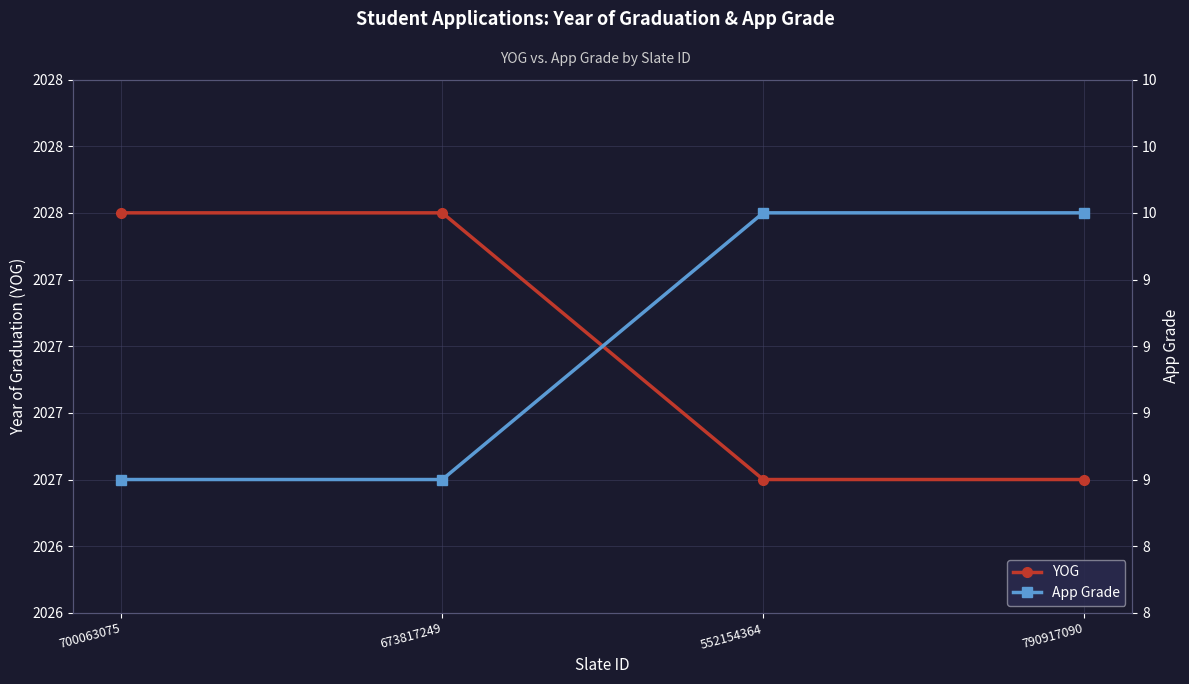

Is the value of YOG at 552154364 greater than the value of App Grade at 552154364?

Yes